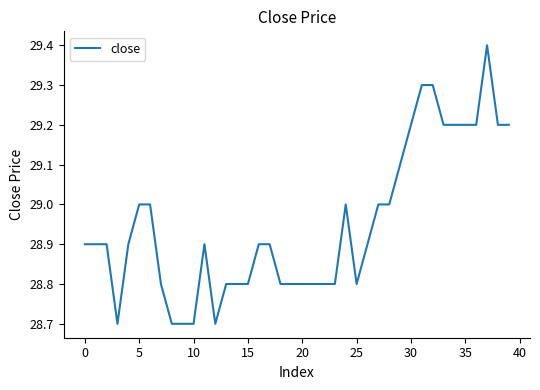

What is the smallest value displayed?

28.7